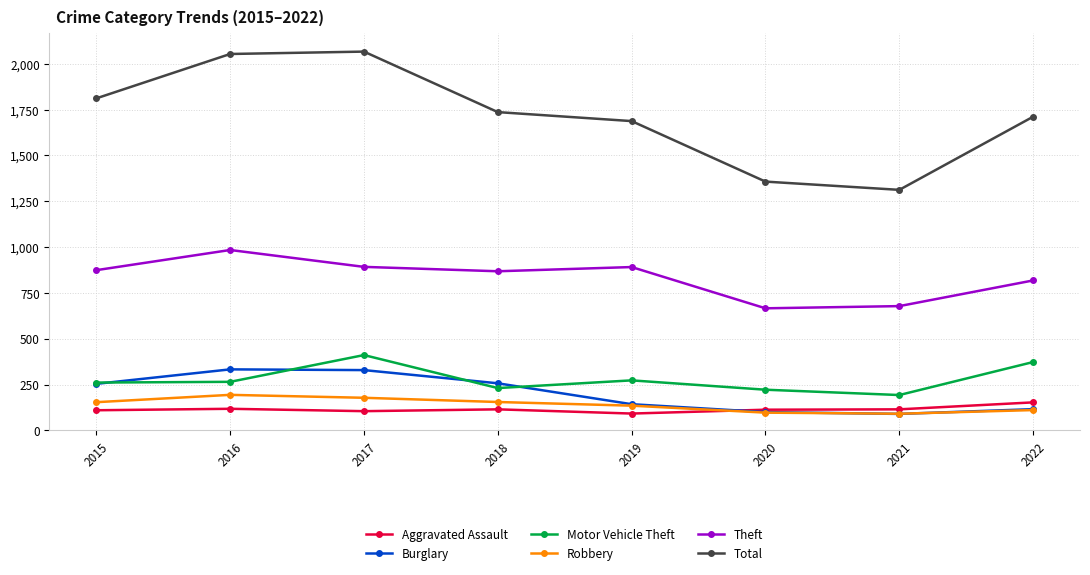

How many data points does each series have?

8